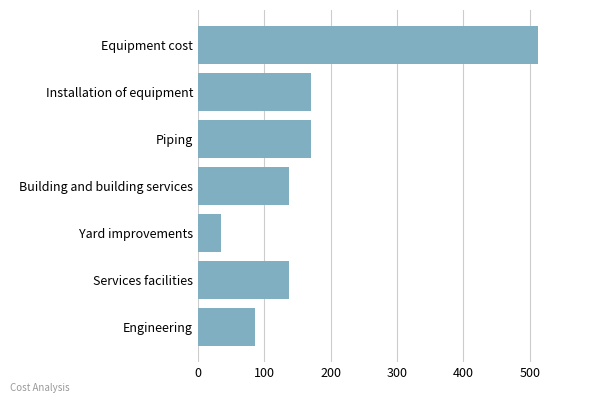

What is the label of the 4th bar from the top?

Building and building services